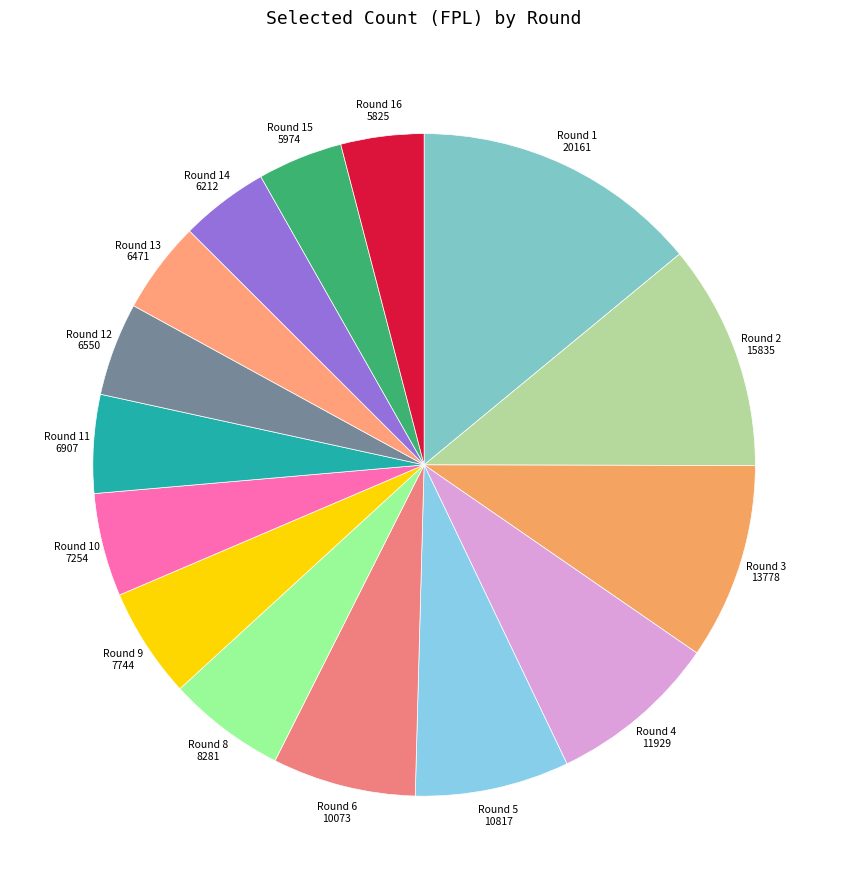

Combined, do Round 10 7254 and Round 6 10073 account for over 50%?

No